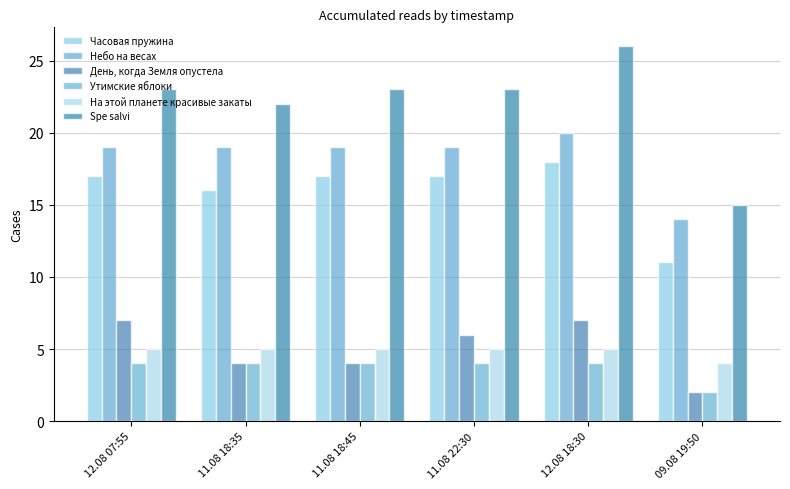

Which category has the lowest value across all series?

09.08 19:50